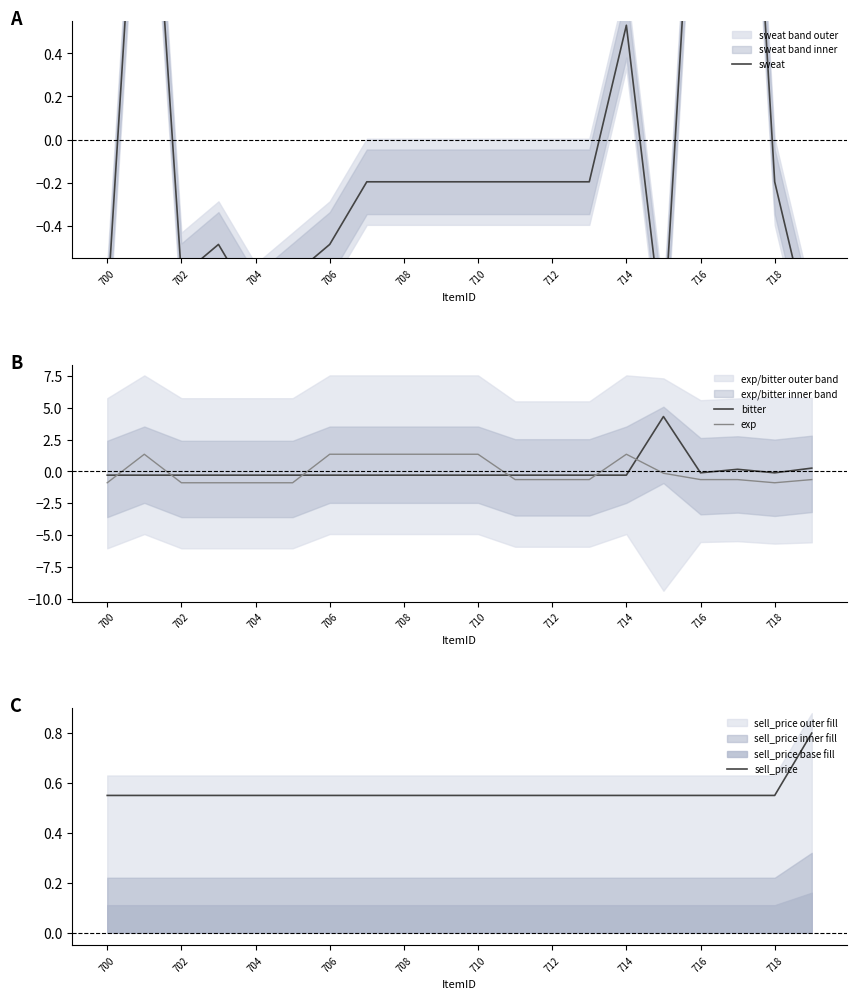

Is this an area chart (filled region under the line)?

No